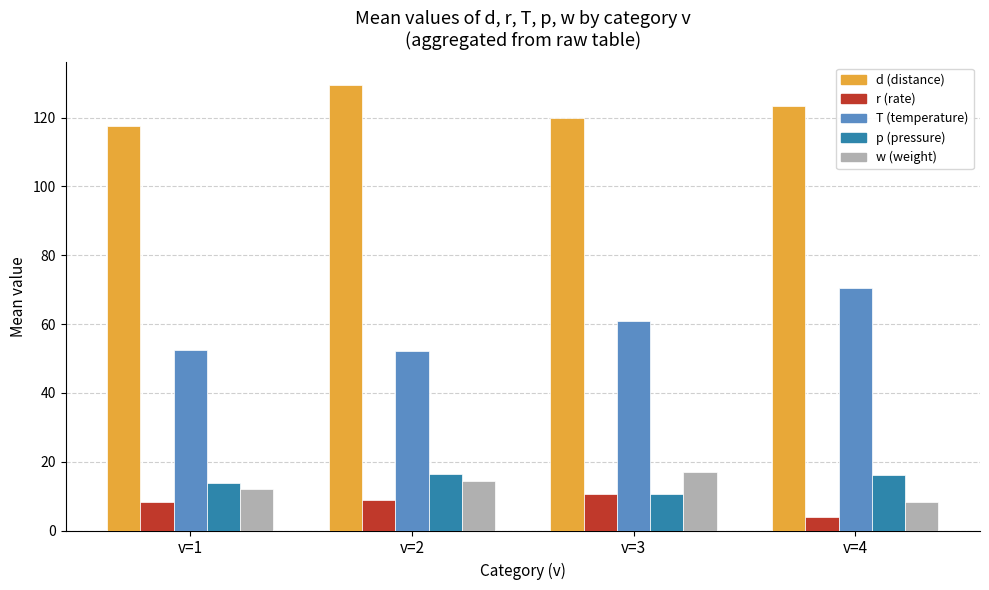

Is the value of w (weight) at v=4 greater than the value of d (distance) at v=1?

No